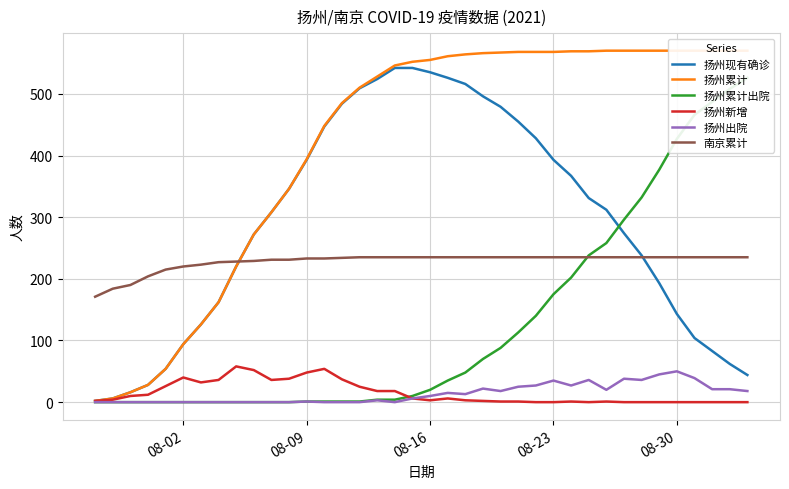

What is the difference between the maximum and second lowest values in the 南京累计 series?

51